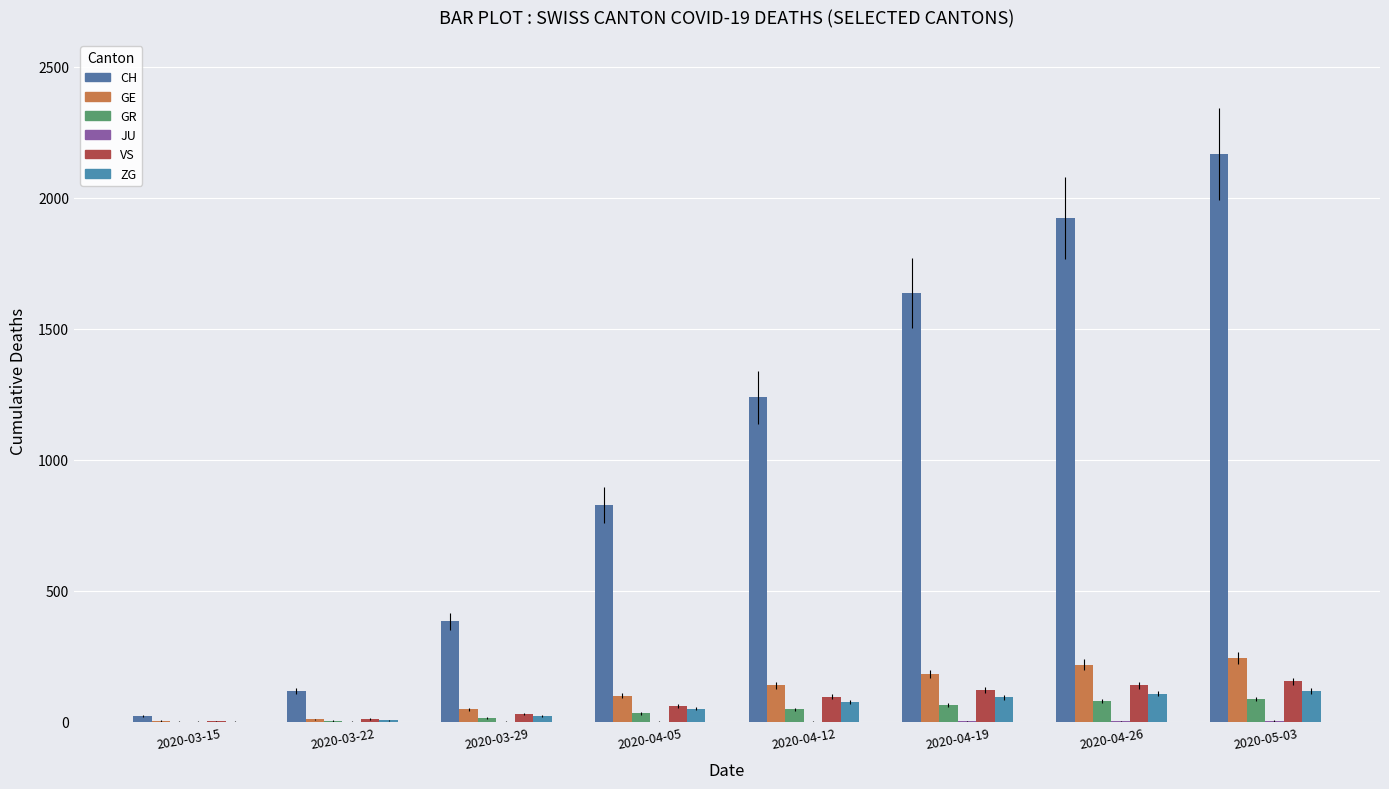

What is the difference between the highest and lowest values at 2020-04-26?

1918